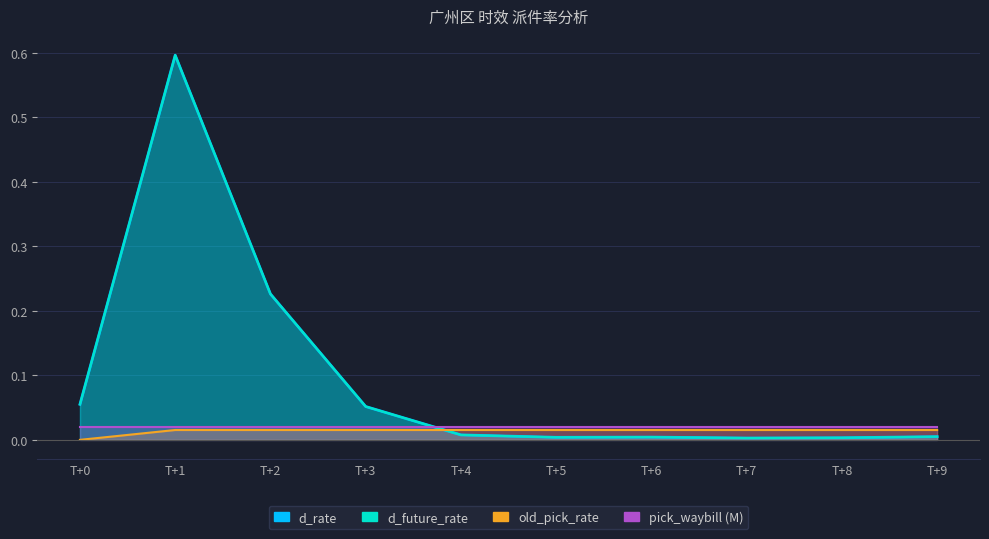

Which series has the largest total across all categories?

d_rate